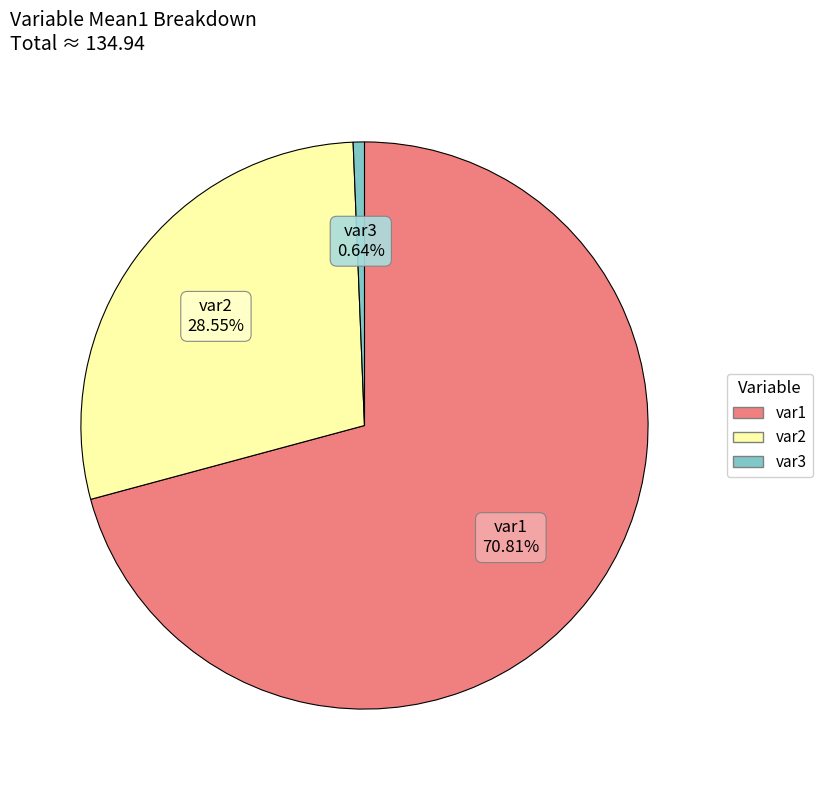

Is var3 the majority of the pie?

No